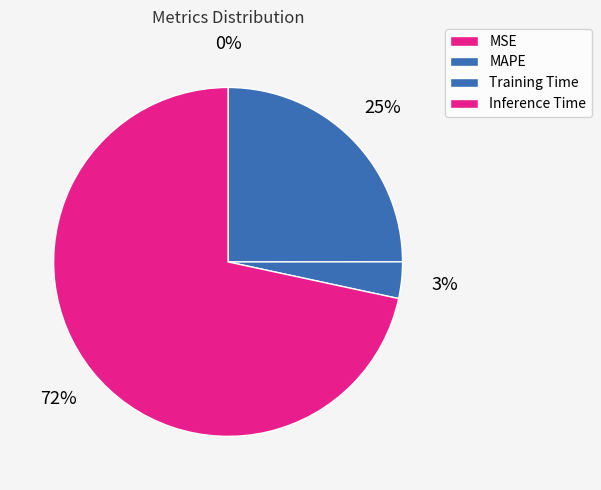

To the nearest percent, what is the difference between the Training Time and Inference Time slice percentages?

68%